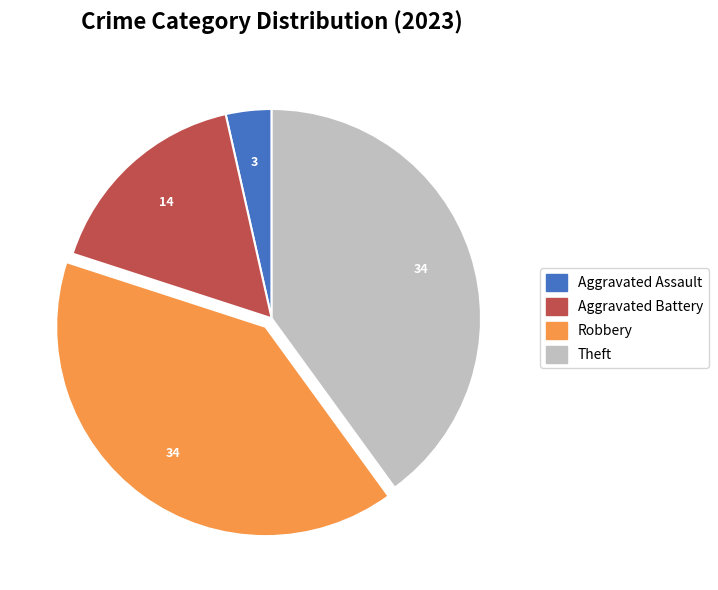

Is there any slice that represents more than half of the pie?

No